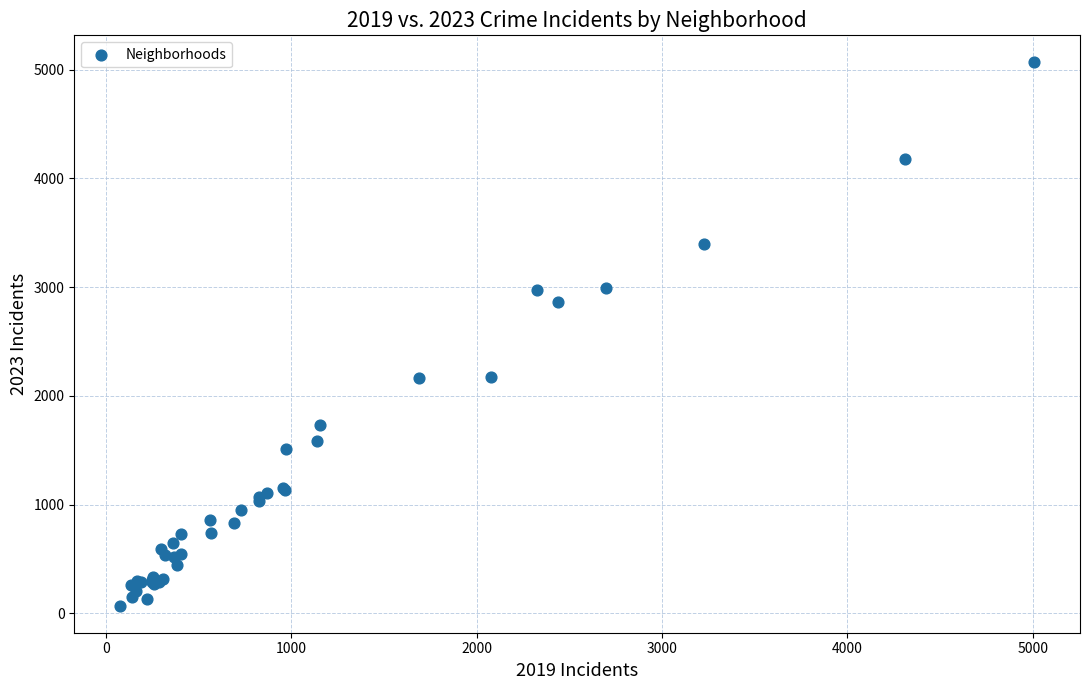

What Y value in the scatter plot is closest to 2568?

2862